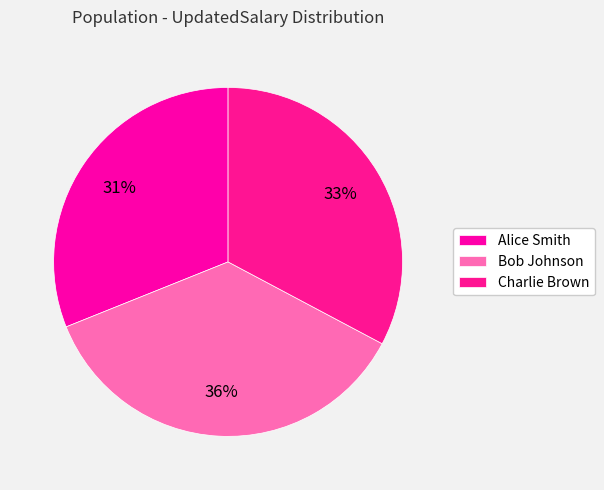

Rank the categories by value from lowest to highest.

Alice Smith, Charlie Brown, Bob Johnson